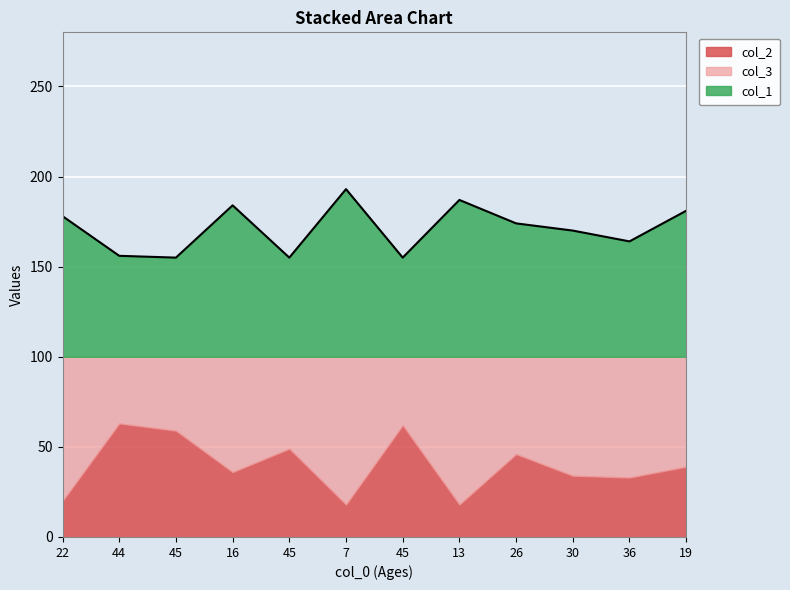

Which label corresponds to the smallest value in the chart?

7